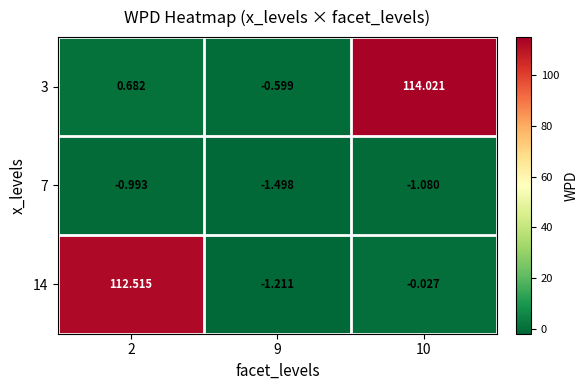

What is the difference between the highest and lowest values at 2?

113.5